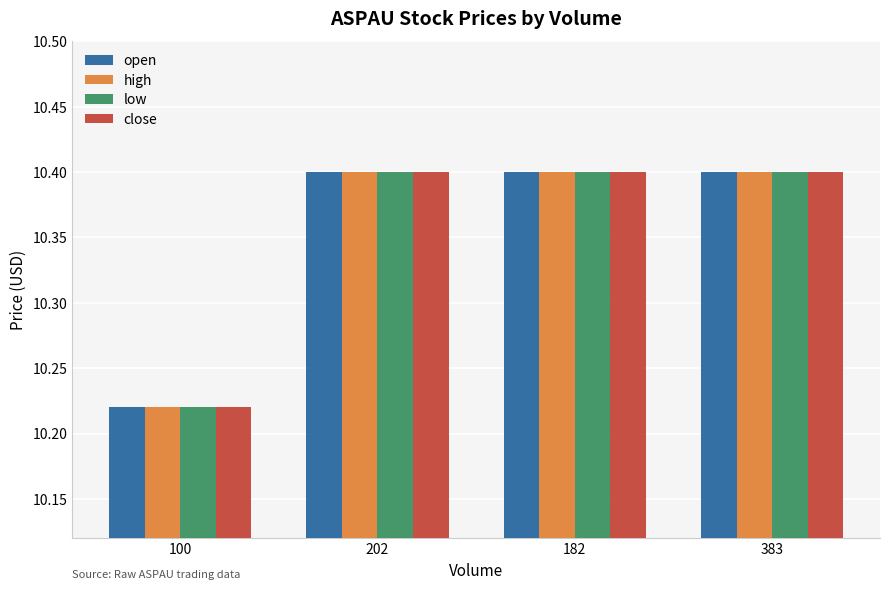

What position from the left is 100?

1